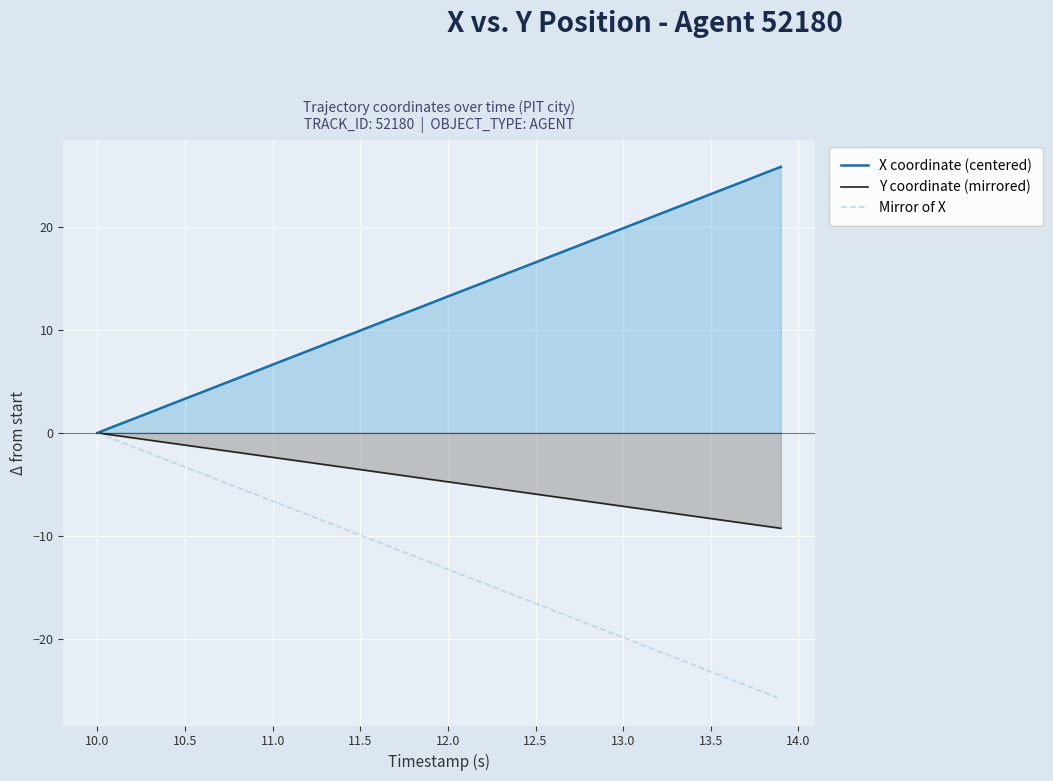

Which series has the largest total across all categories?

X coordinate (centered)